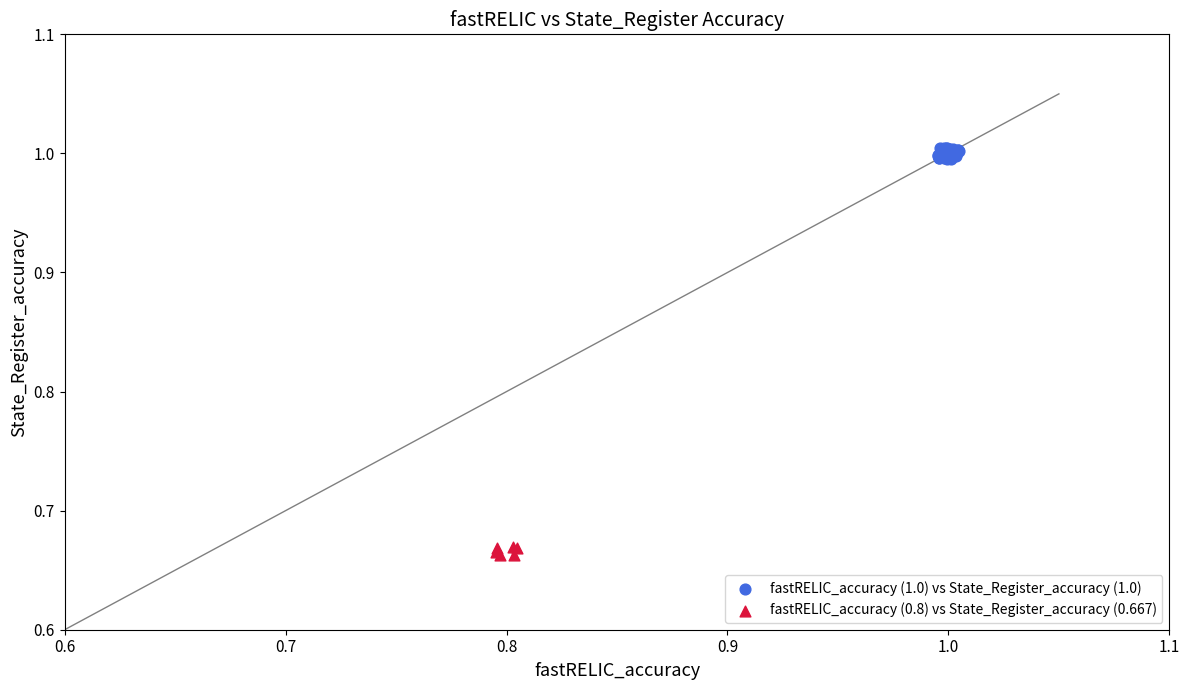

Which series has the largest Y range (max minus min)?

fastRELIC_accuracy (1.0) vs State_Register_accuracy (1.0)